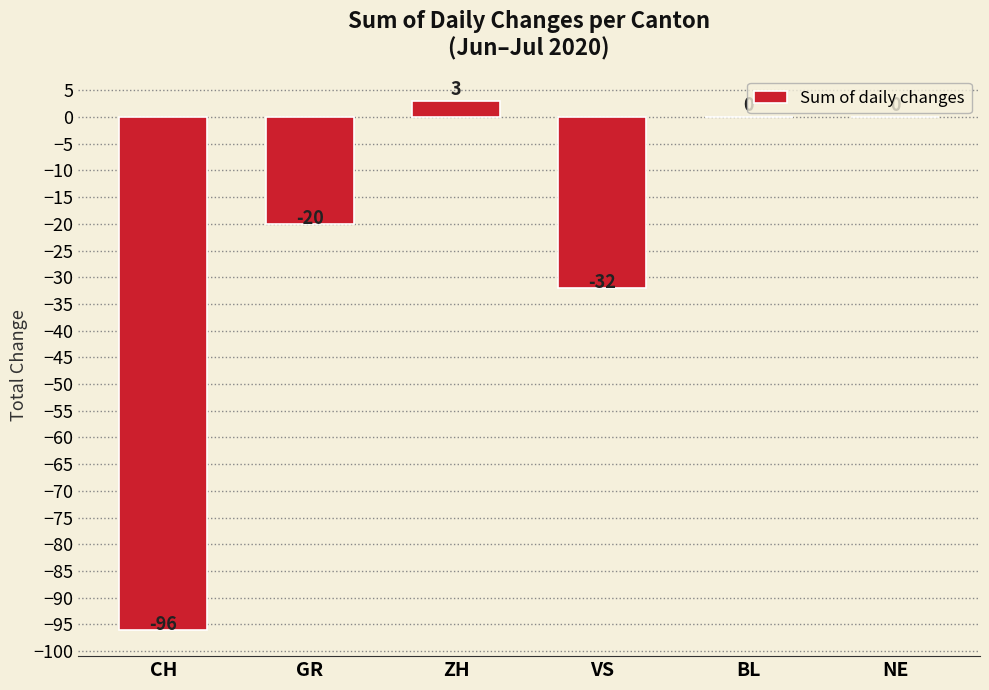

What is the sum of all values?

-145